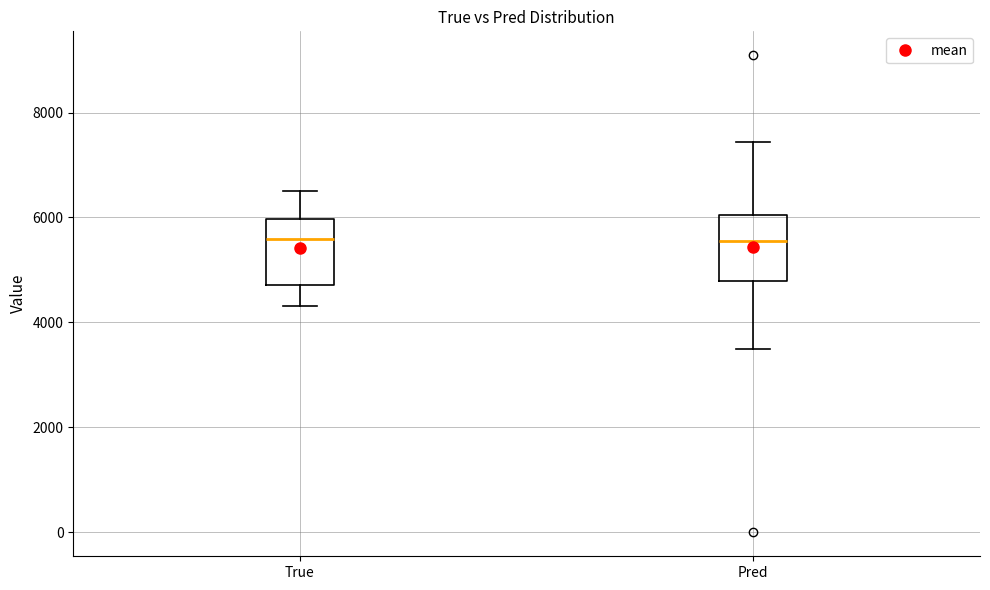

Where does the lower whisker of the box for Pred end on the y-axis? The values are not printed on the chart, so give them approximately, as read against the axis.

3400